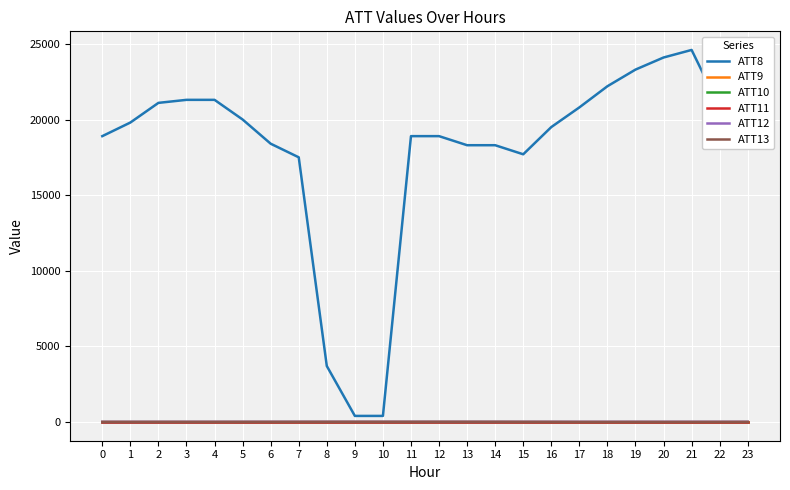

Does the chart have visible grid lines?

Yes